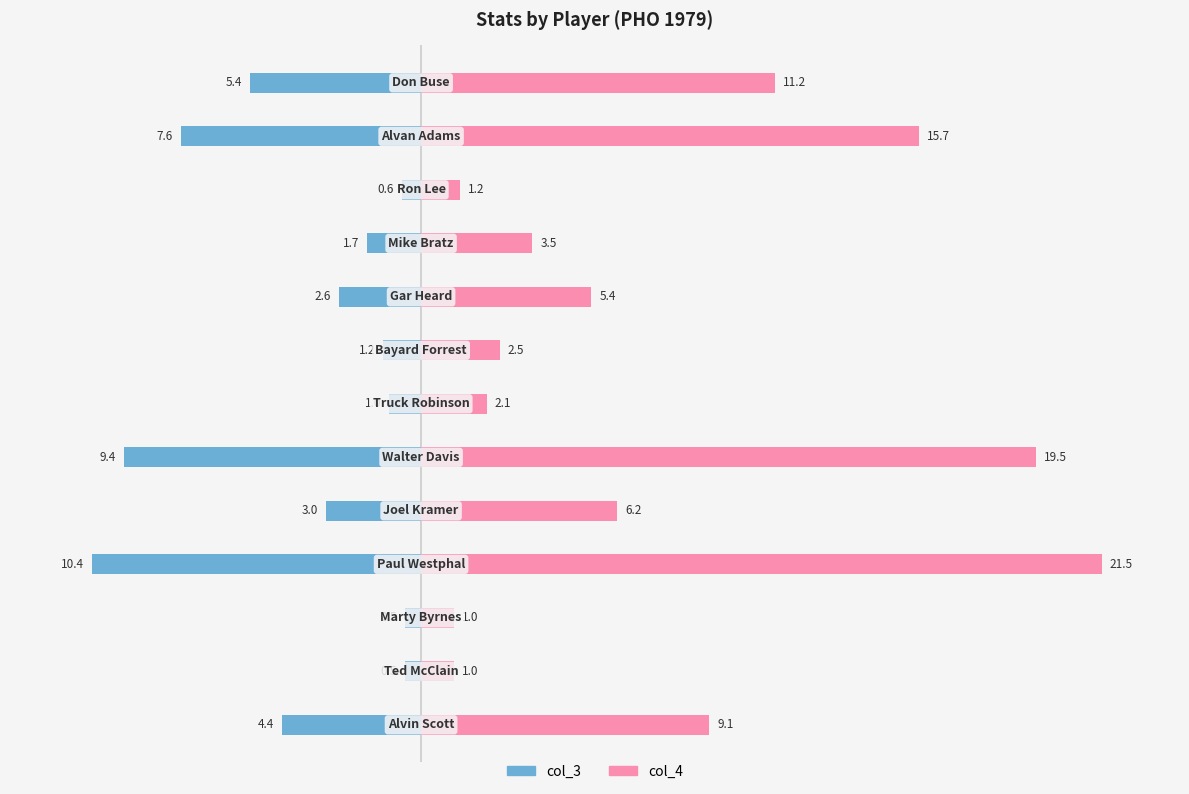

Between 6 and 12, which is larger?

6